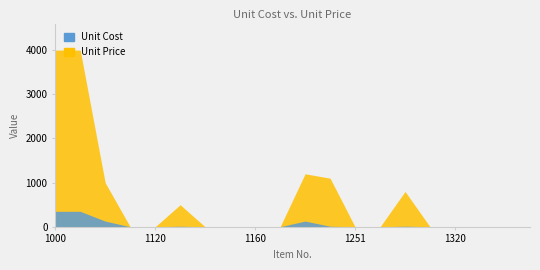

True or false: Unit Price and Unit Cost cross at least once.

True